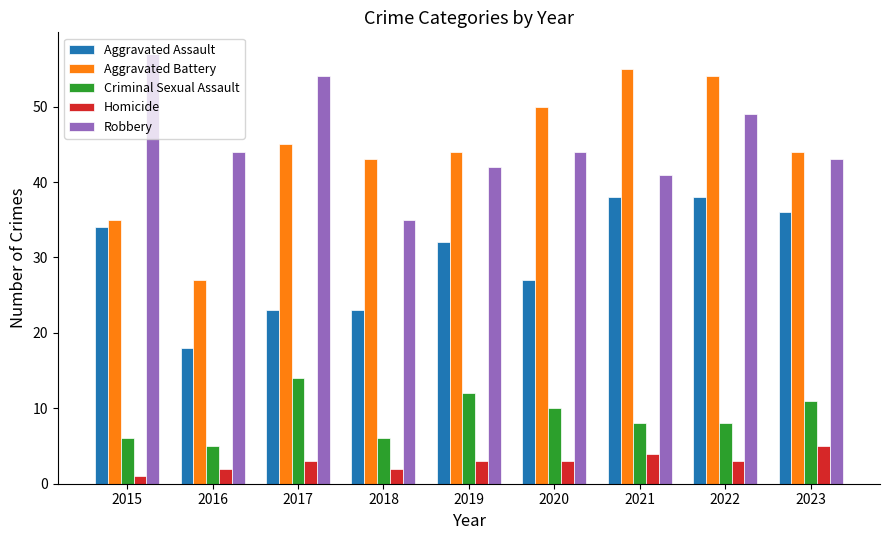

The value of Homicide at 2023 is 3. True or false?

False